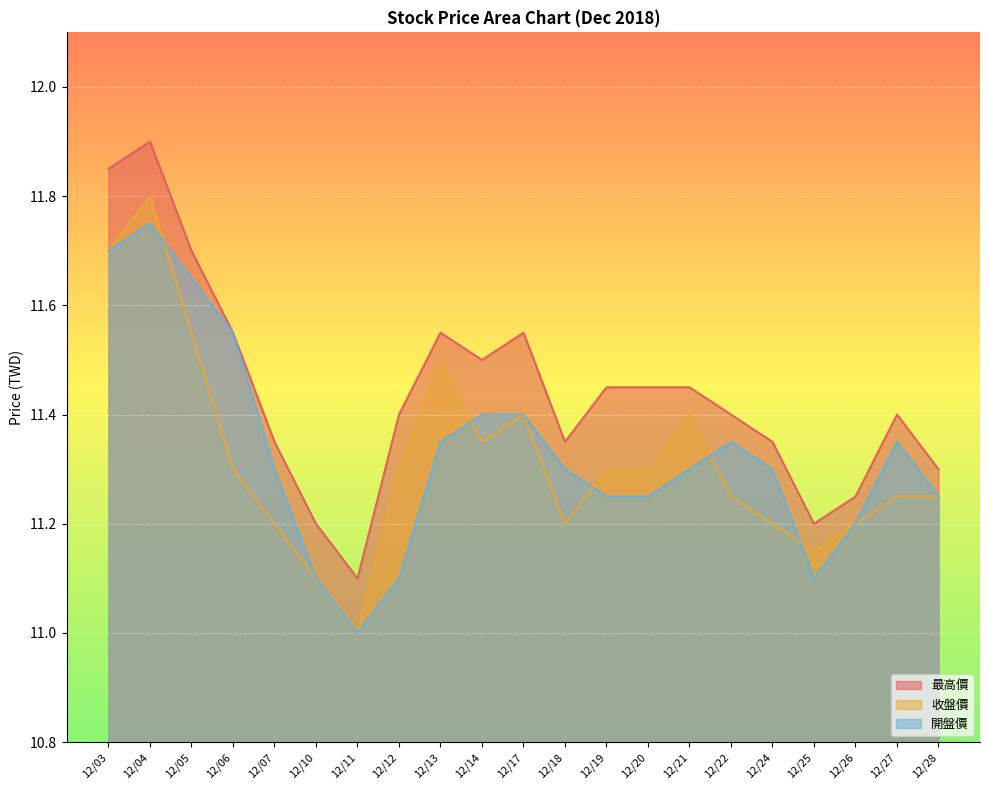

What value does the 收盤價 series have at 12/17?

11.4